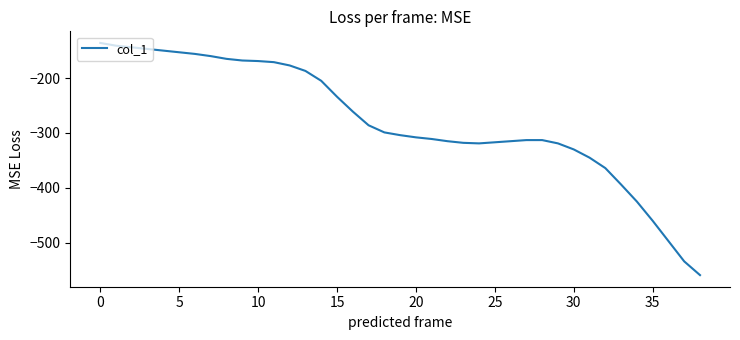

What is the difference between the maximum and minimum values?

423